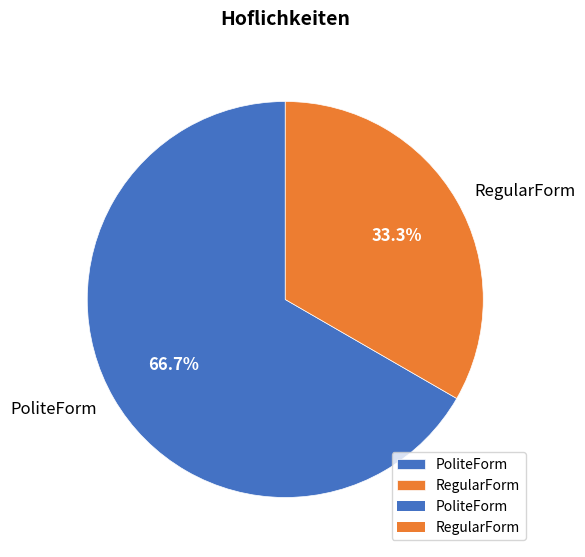

Is there a majority slice in this chart?

Yes